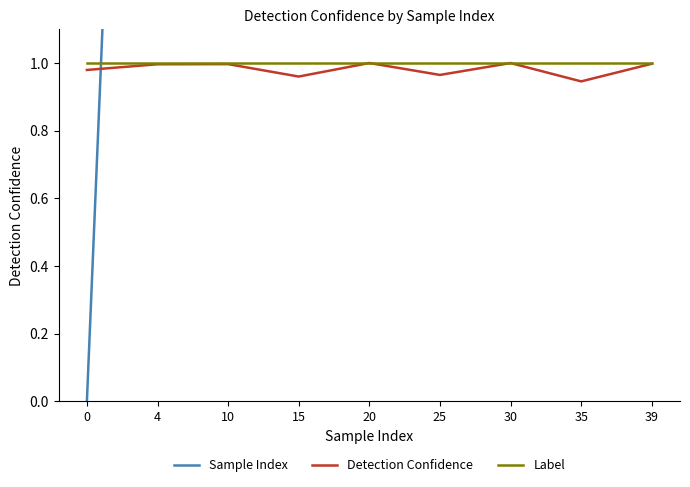

Reading right to left, transcribe all the data shown in this chart.

Sample Index: 39.0	35.0	30.0	25.0	20.0	15.0	10.0	5.0	0.0
Detection Confidence: 1.0	0.9	1.0	1.0	1.0	1.0	1.0	1.0	1.0
Label: 1.0	1.0	1.0	1.0	1.0	1.0	1.0	1.0	1.0